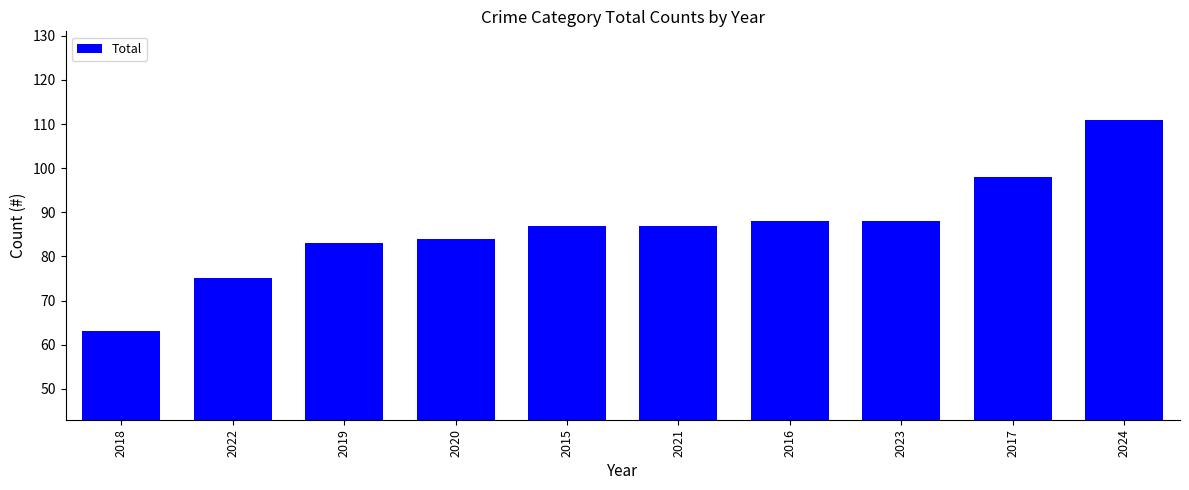

What is the label of the 4th bar from the right?

2016